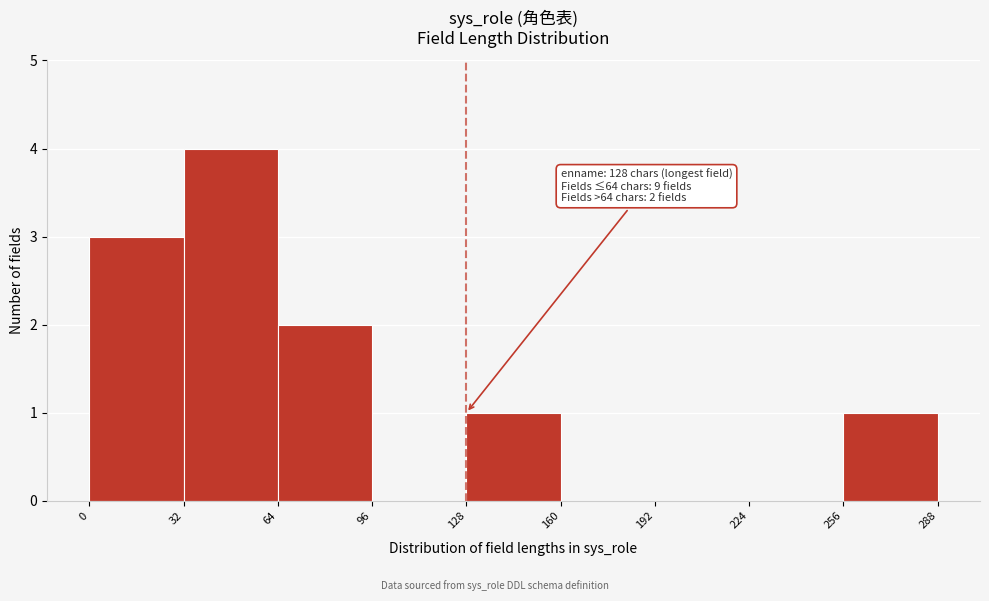

Which range on the x-axis has the tallest bar?

32 to 64